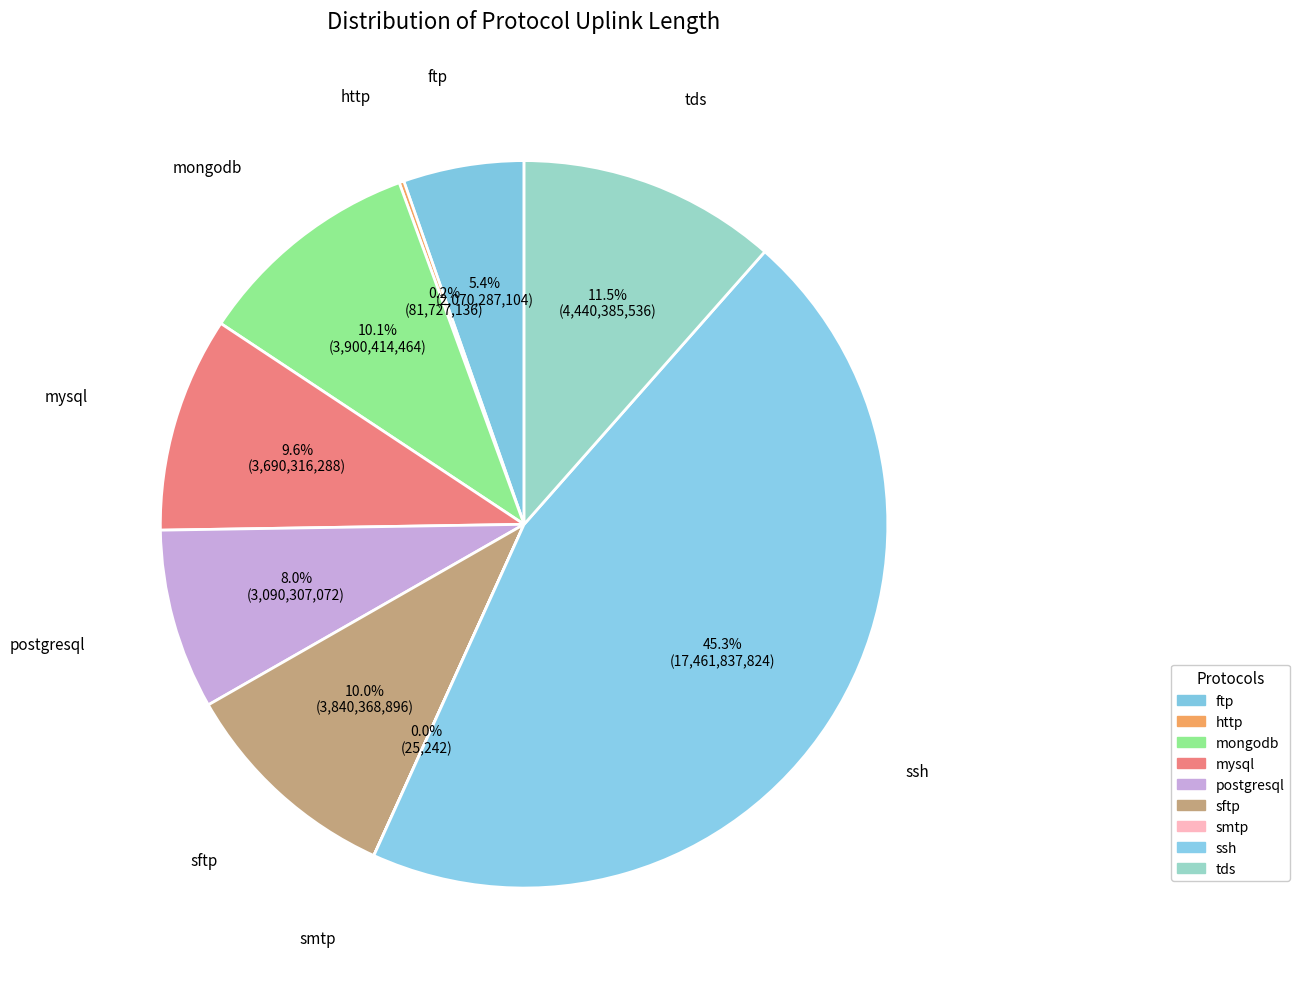

Rank the categories by value from highest to lowest.

ssh, tds, mongodb, sftp, mysql, postgresql, ftp, http, smtp